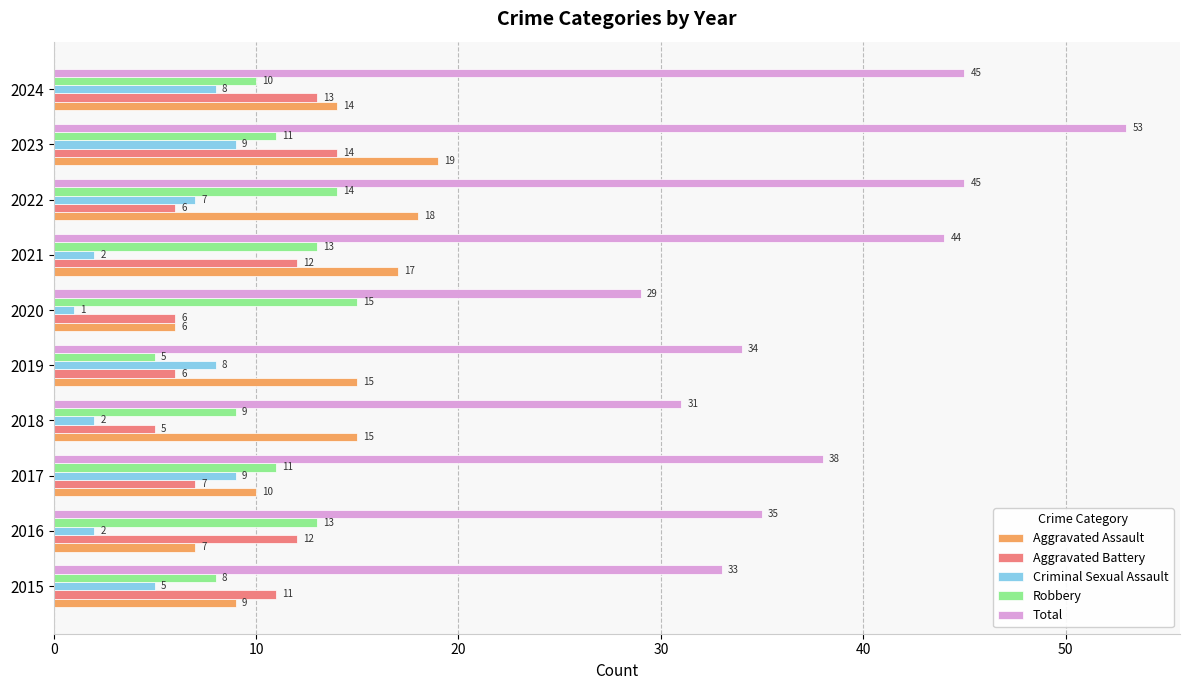

What is the difference between the maximum and minimum values in the Robbery series?

10